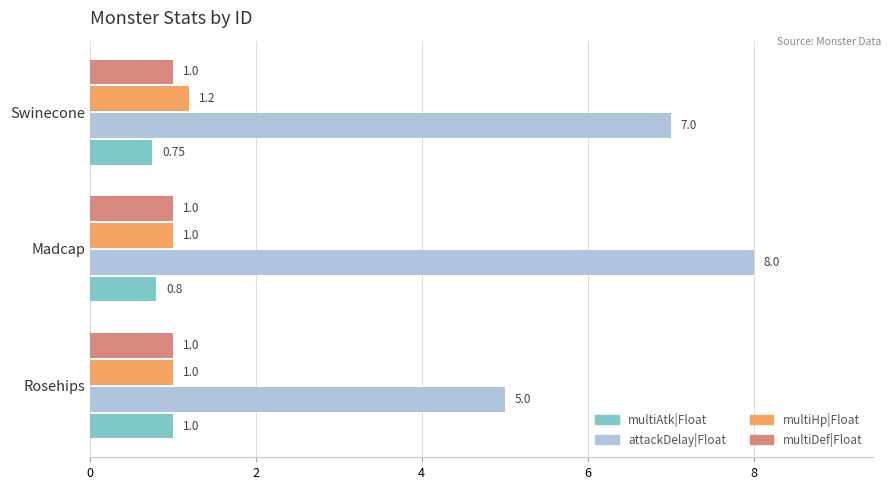

What is the difference between the maximum and minimum values in the attackDelay|Float series?

3.0